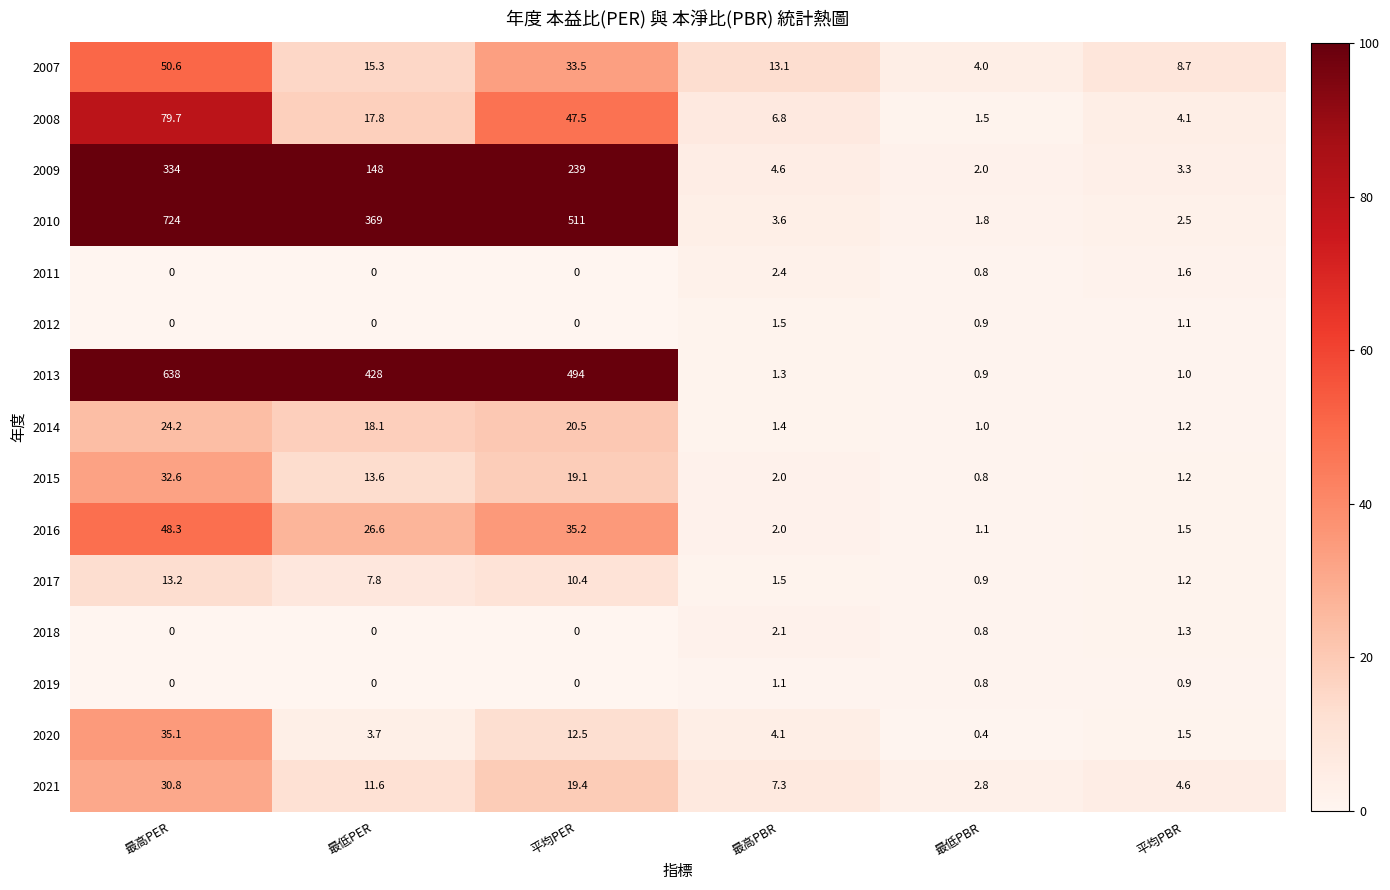

What is the average value of the 2016 series?

19.1